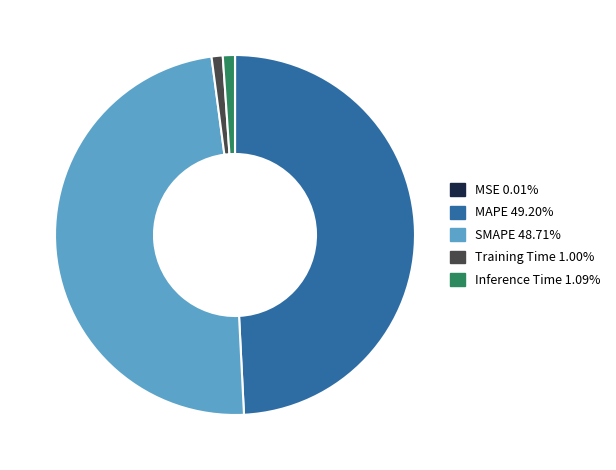

True or false: SMAPE accounts for 49% of the total.

True